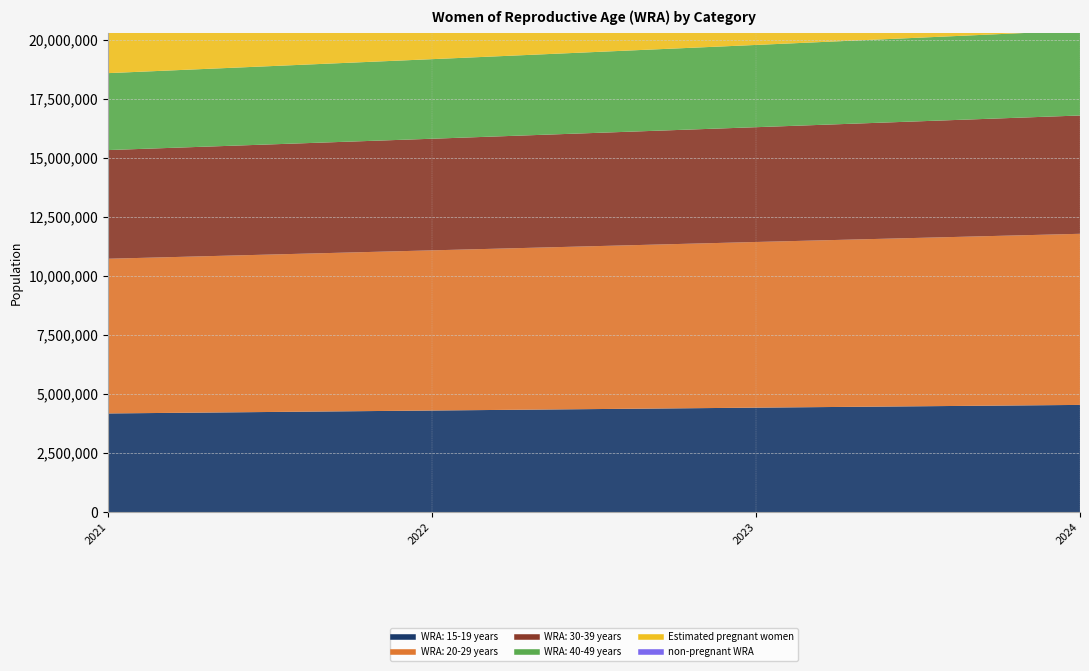

At 2023, list the series in order from smallest to largest.

Estimated pregnant women, WRA: 40-49 years, WRA: 15-19 years, WRA: 30-39 years, WRA: 20-29 years, non-pregnant WRA